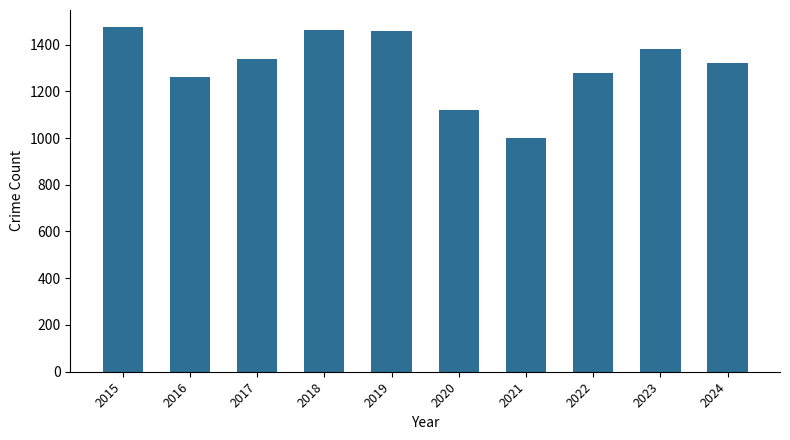

What is the sum of all values?

13087